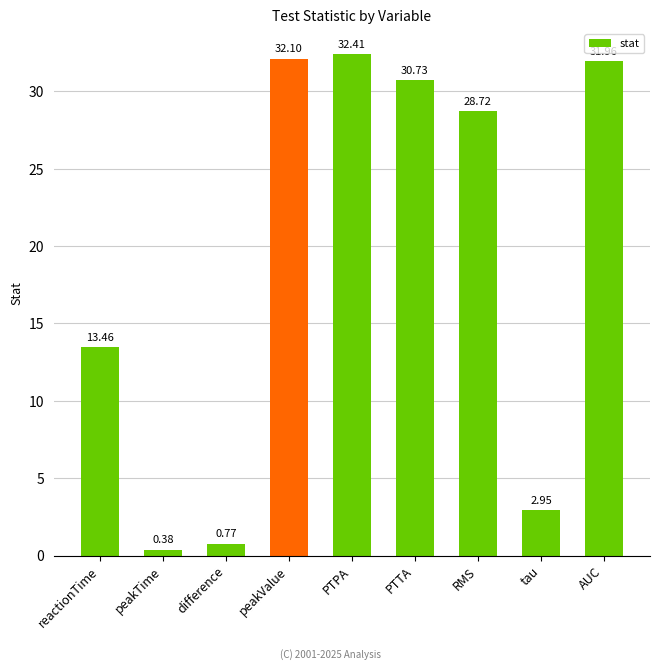

Where is the data nearest to the value 16?

reactionTime